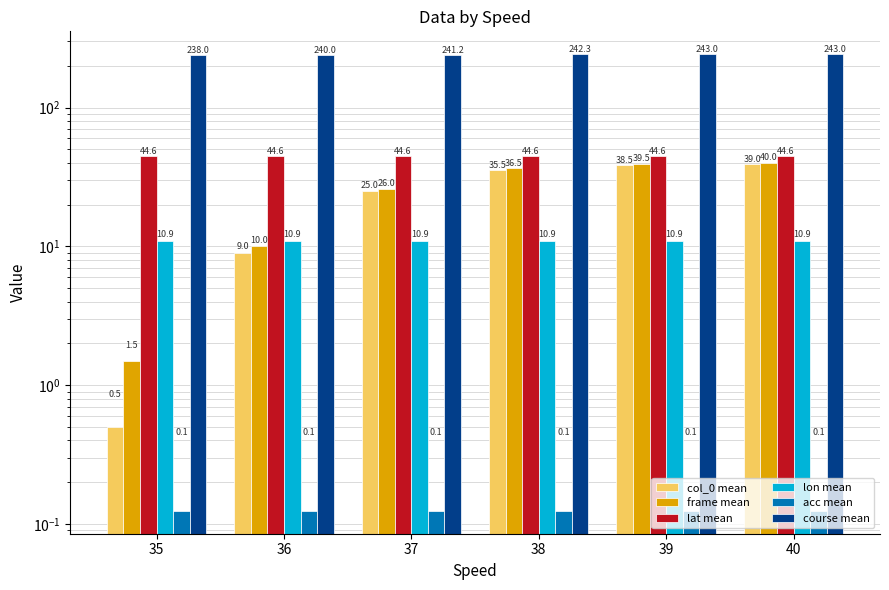

The frame mean series shows 1.5 at 35. True or false?

True